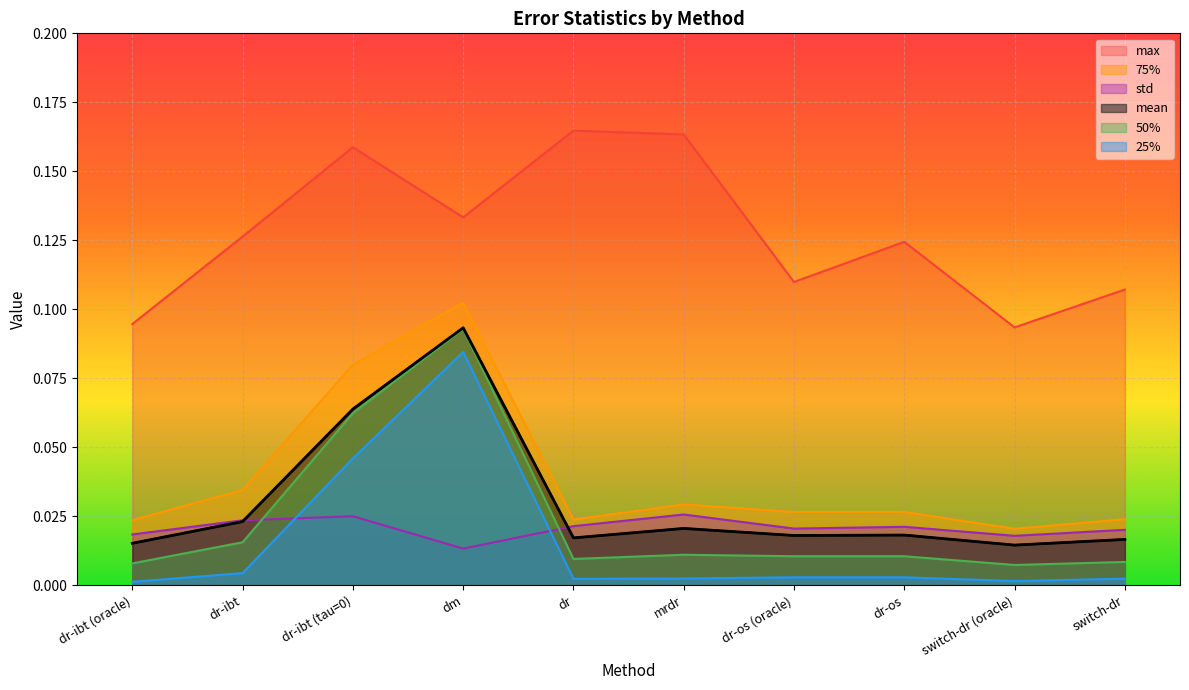

What position from the right is dr-ibt (tau=0)?

8